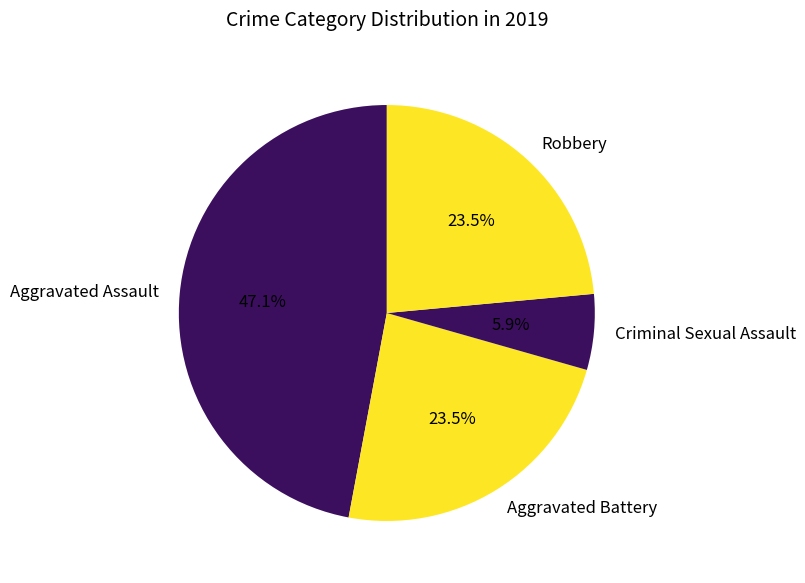

True or false: Criminal Sexual Assault accounts for 1% of the total.

False